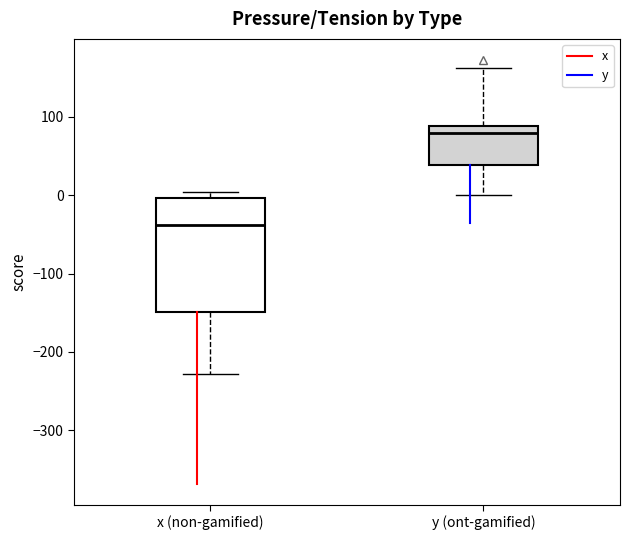

Which box's median line is the highest?

y (ont-gamified)